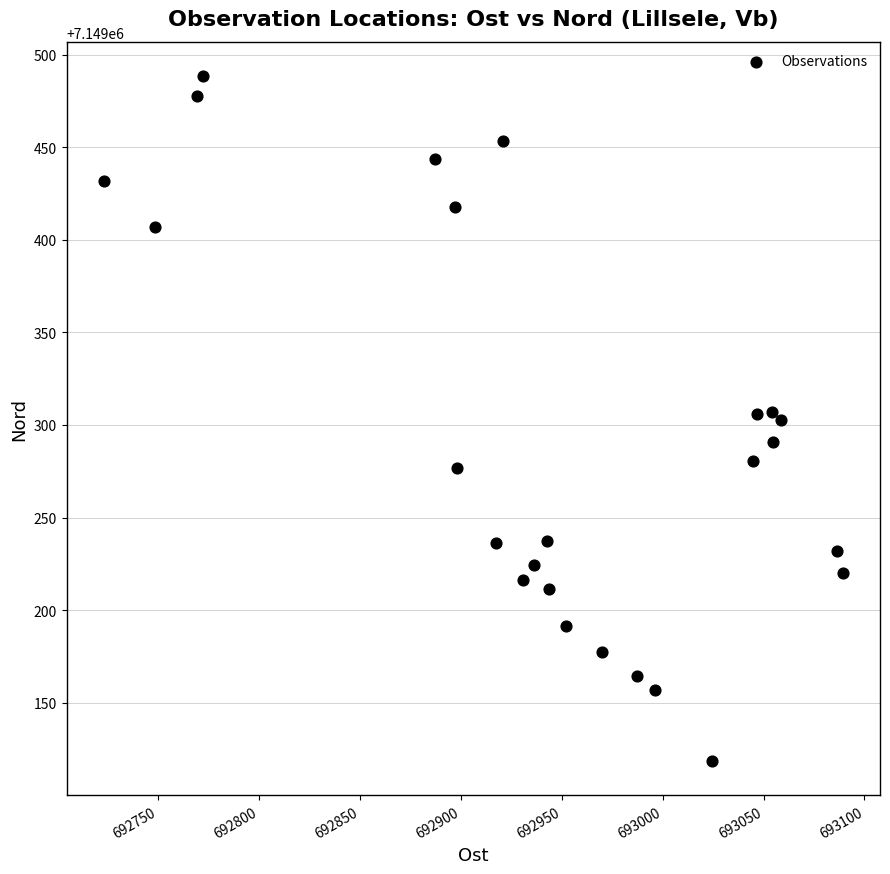

What is the range of Y values (max minus min)?

369.8